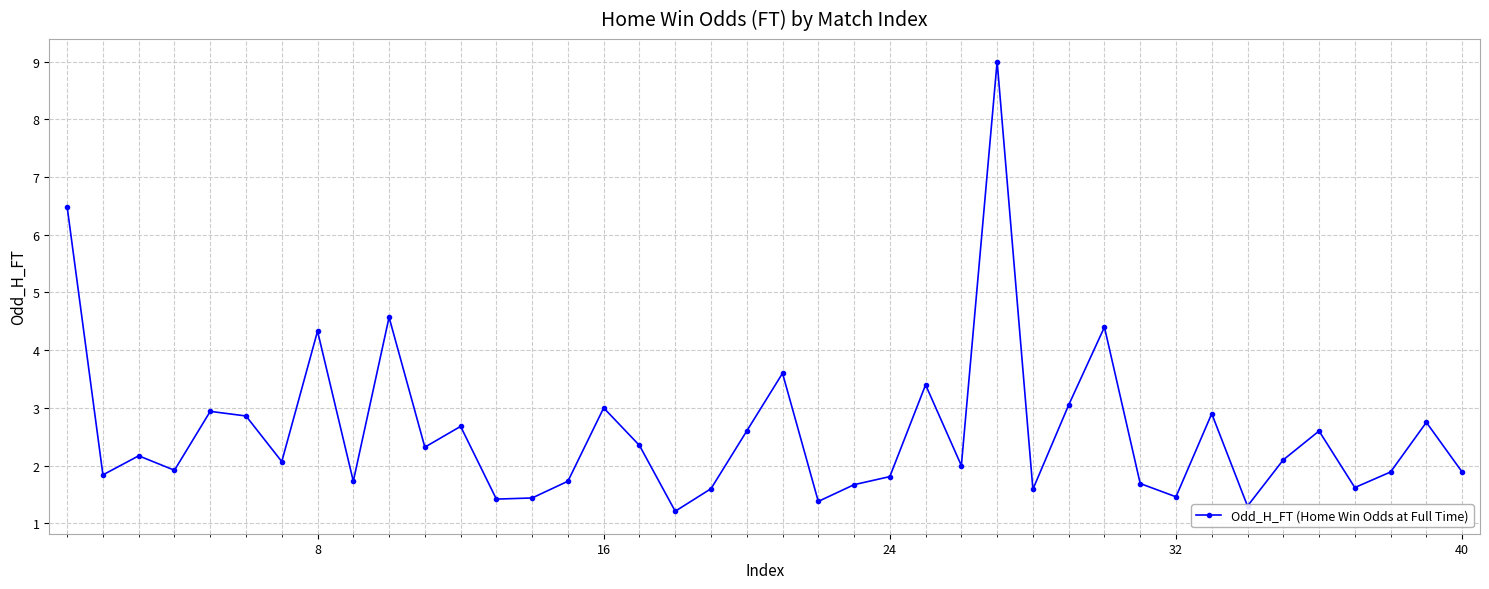

What is the value of the 33rd point from the left?

2.9